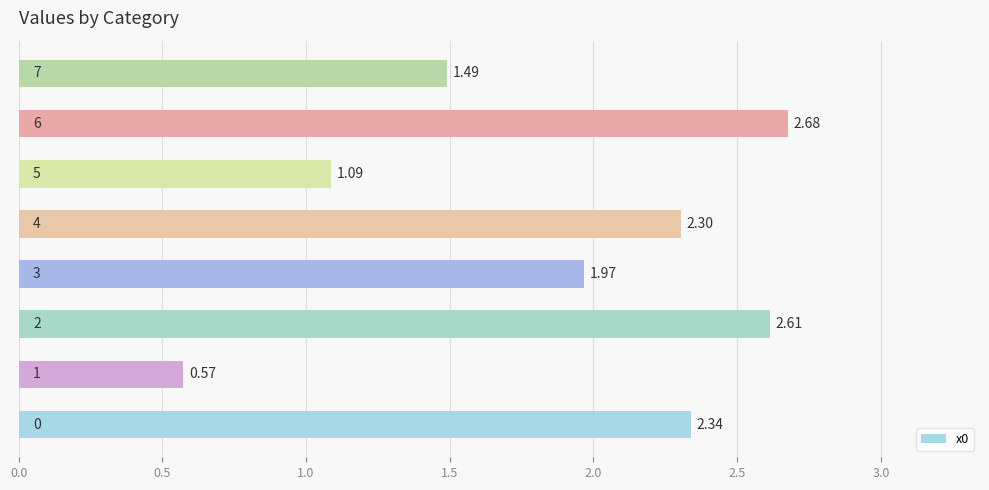

What is the sum of all values?

15.0